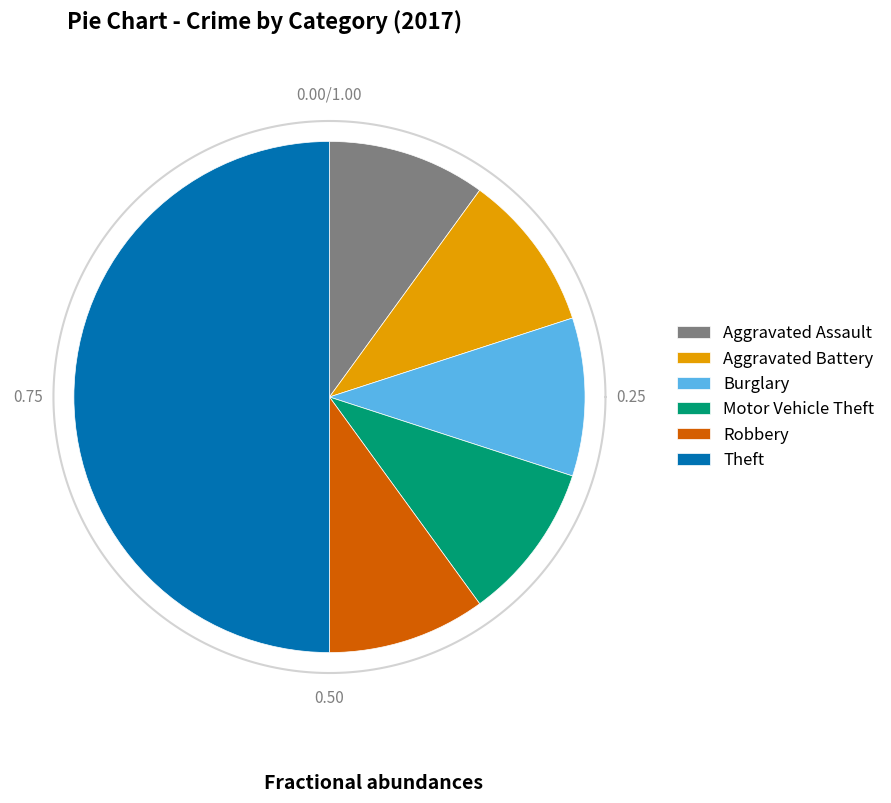

Is there a majority slice in this chart?

No